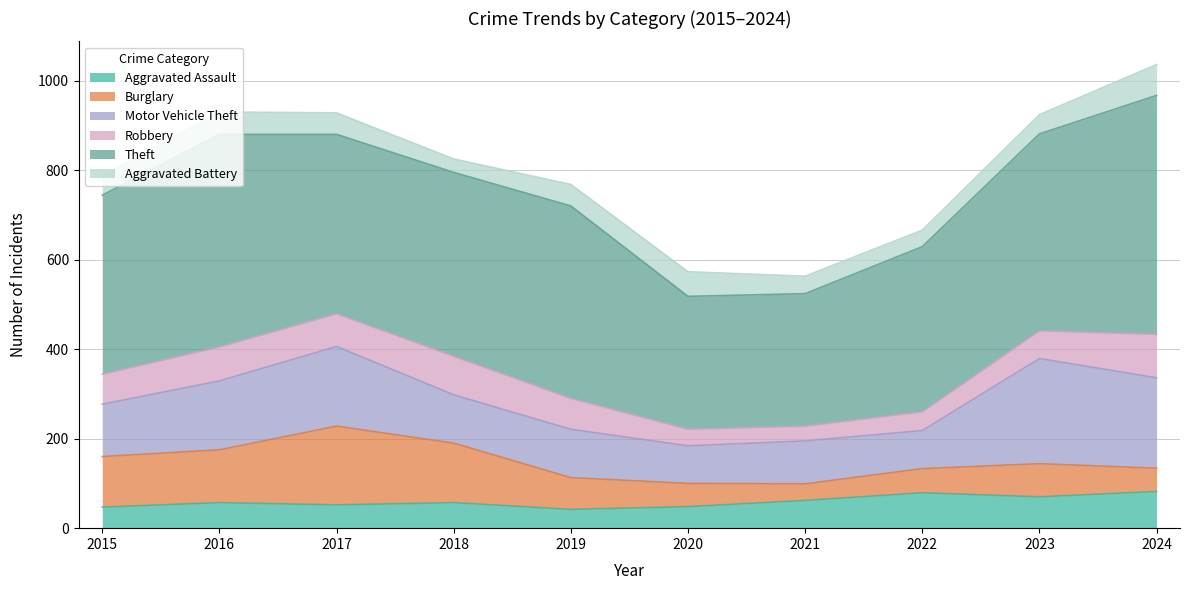

Where is Aggravated Battery nearest to the value 49?

2016